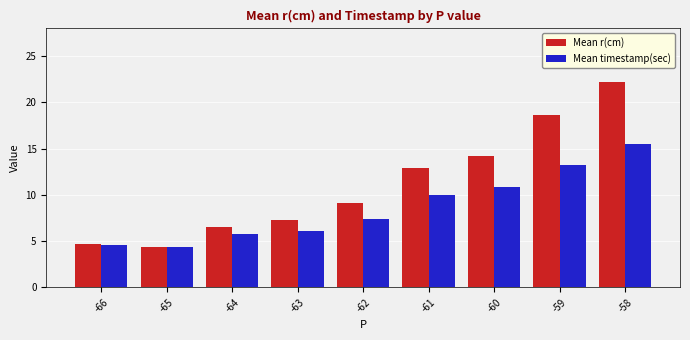

Rank the series by their average value, from lowest to highest.

Mean timestamp(sec), Mean r(cm)